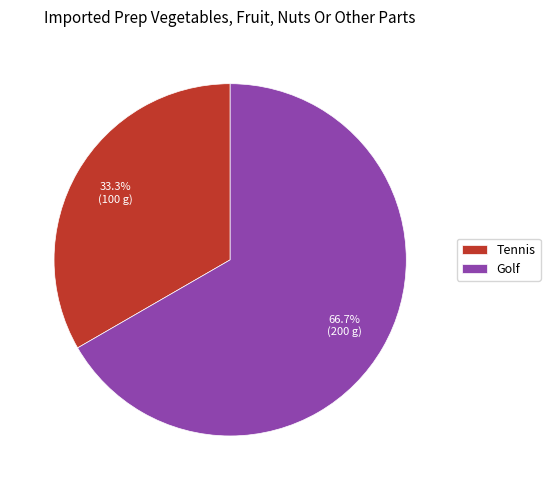

Is the sum of Golf and Tennis greater than half?

Yes